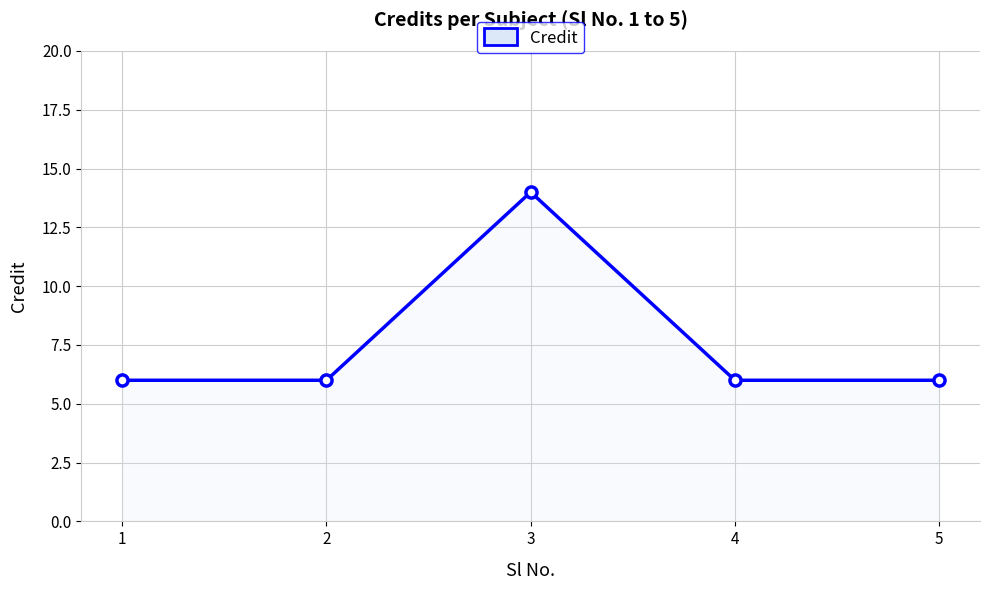

True or false: there are more than 2 points higher than both neighbors.

False